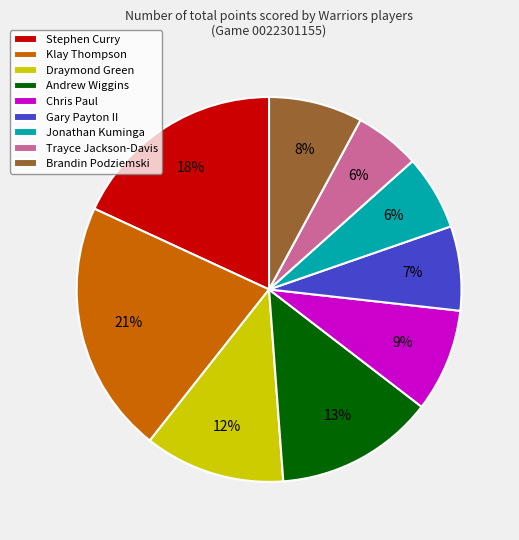

Is there a majority slice in this chart?

No